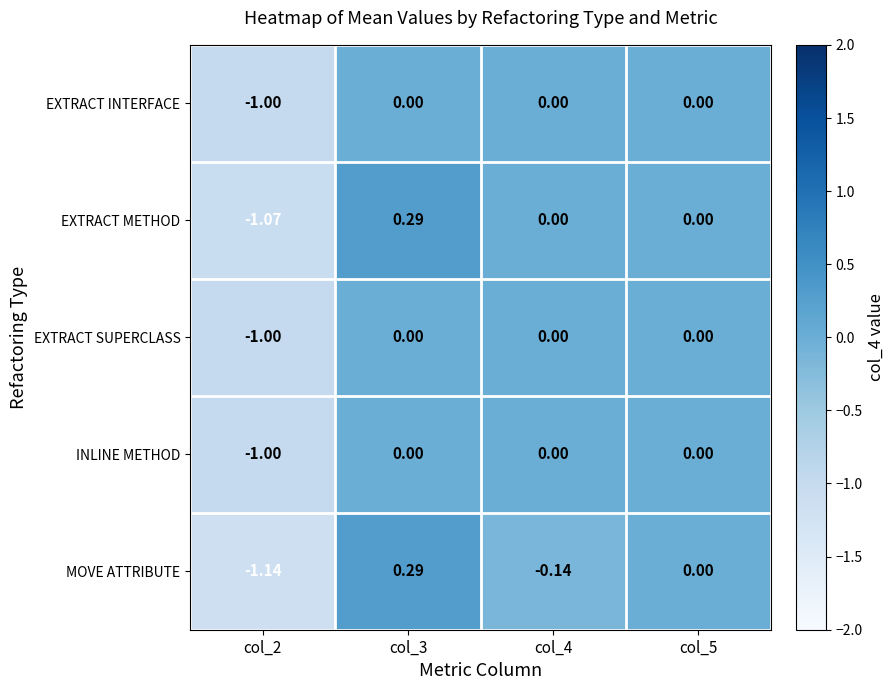

Which series has the largest range (max minus min)?

MOVE ATTRIBUTE